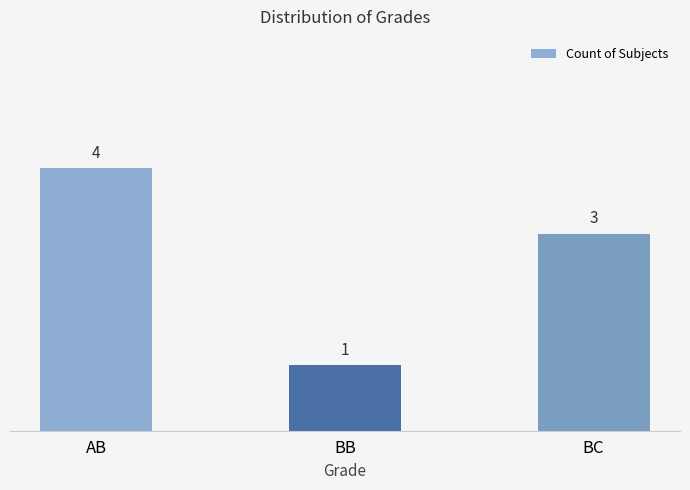

What is the label of the 3rd bar from the right?

AB